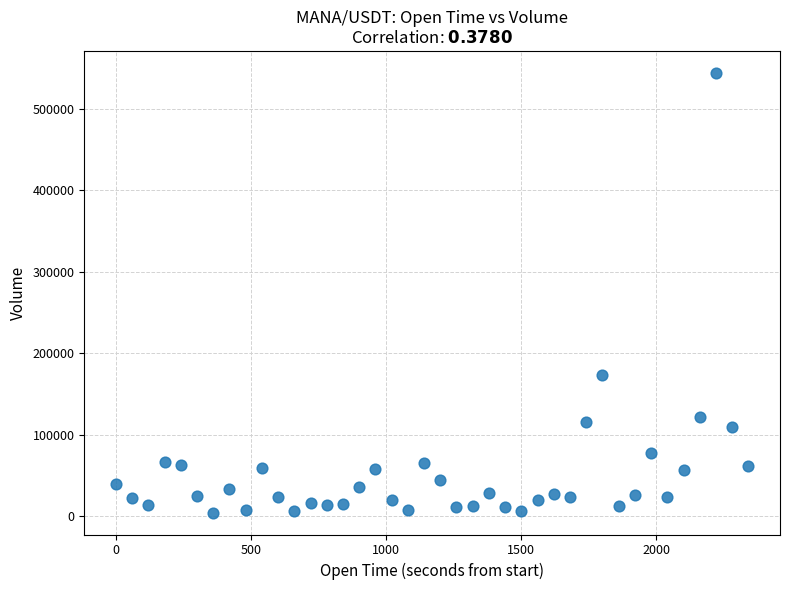

What Y value in the scatter plot is closest to 274013?

173480